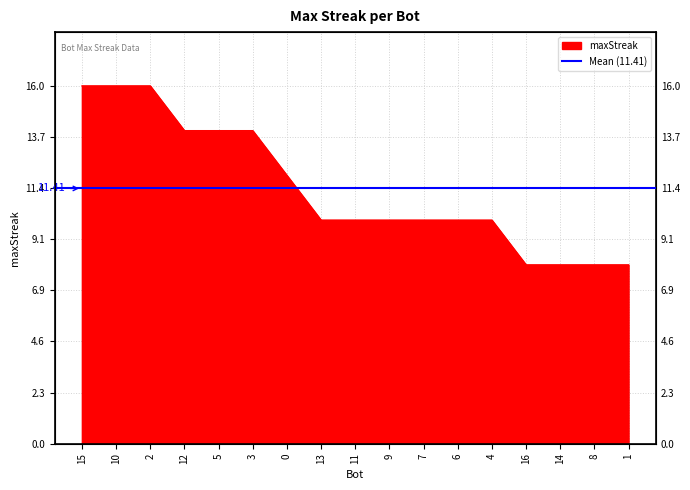

What is the greatest value displayed?

16